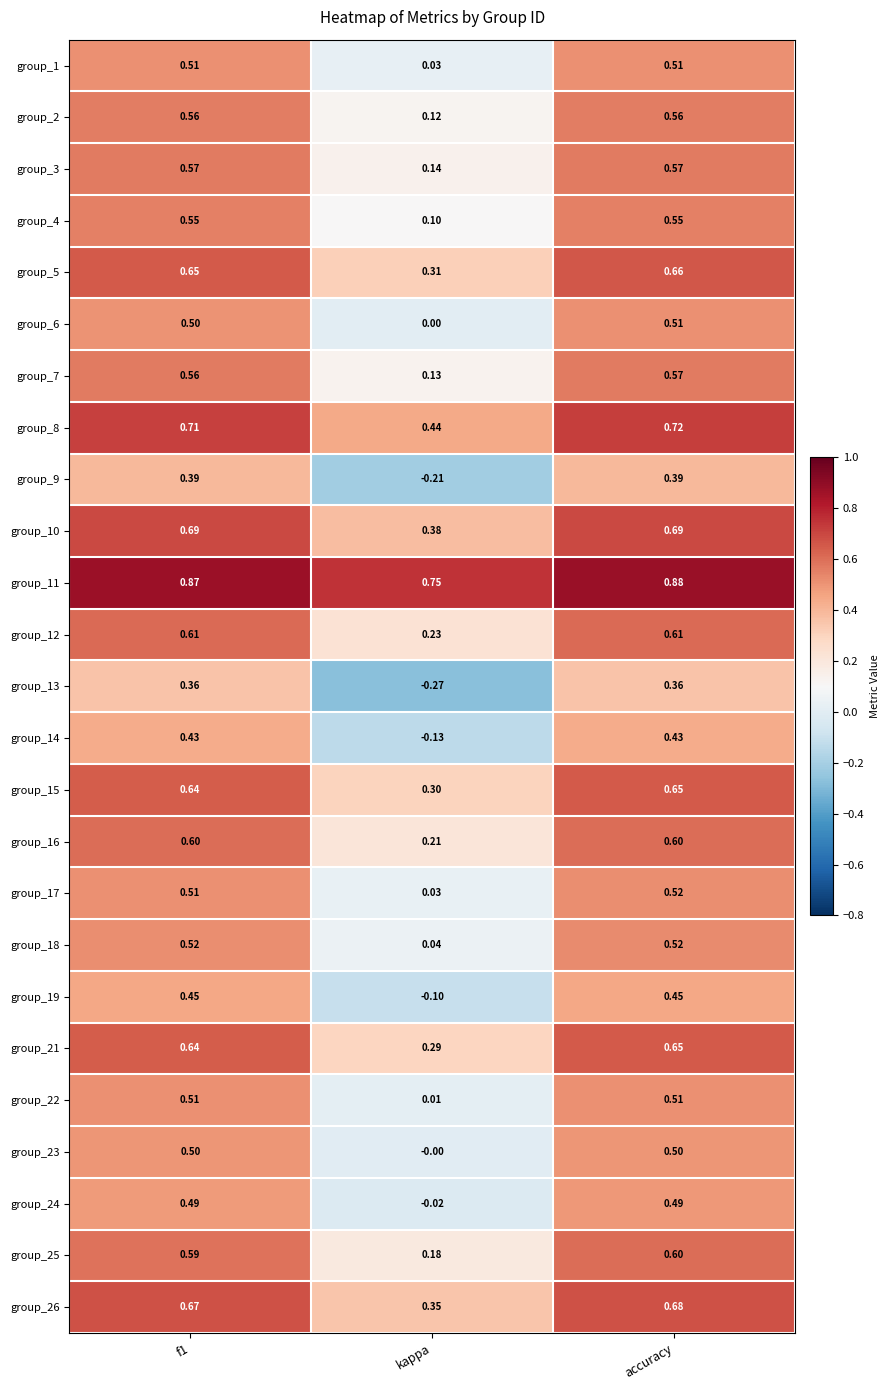

At which label is group_12 closest to 0?

kappa